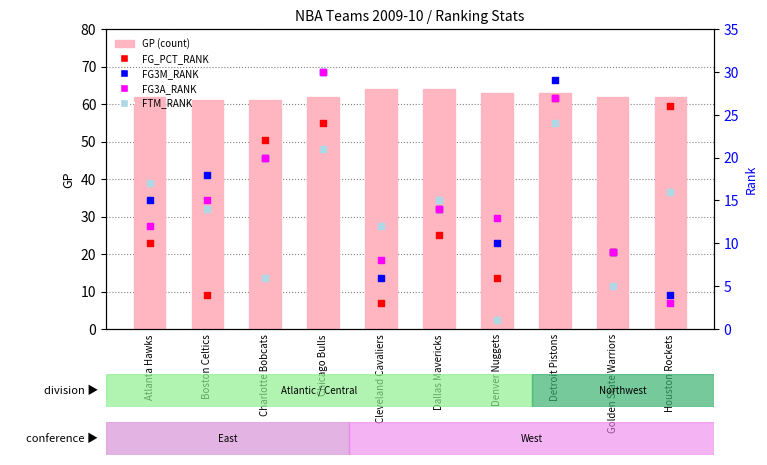

What is the total value across all series at Denver Nuggets?

93